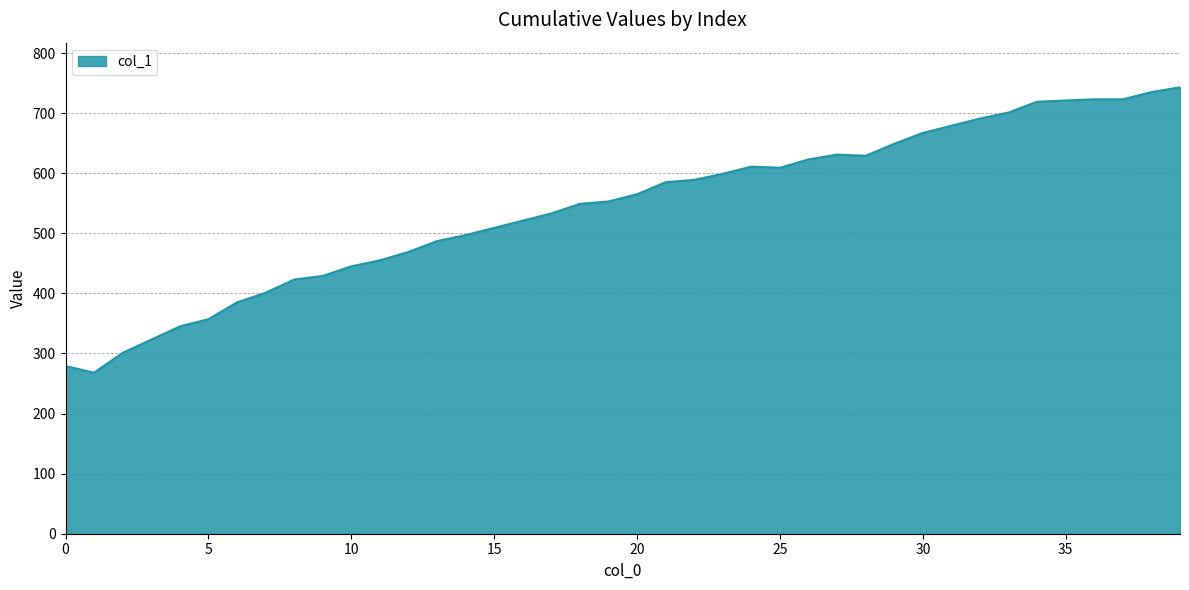

What is the difference between the maximum and minimum values?

475